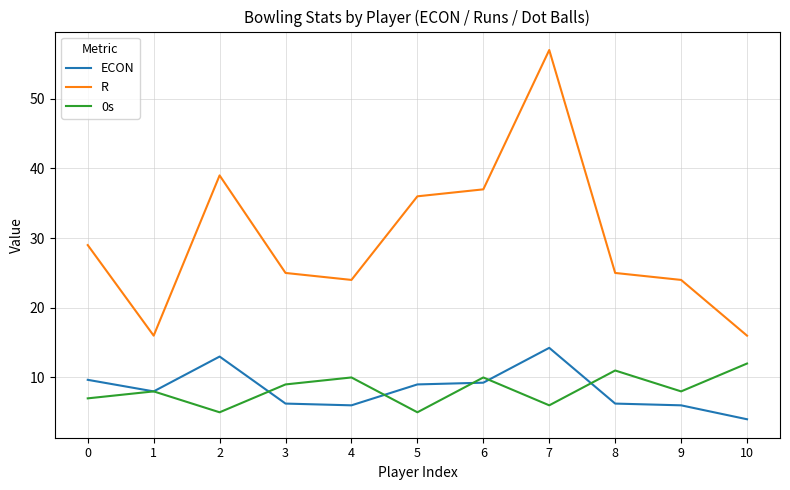

Which category has the highest value across all series?

7